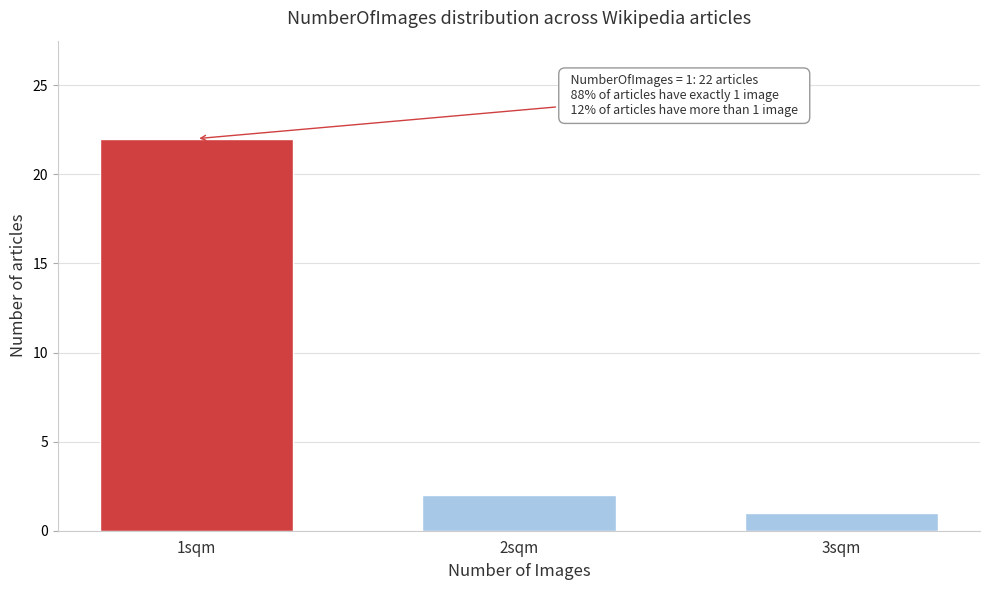

Reading left to right, transcribe all the data shown in this chart.

22	2	1